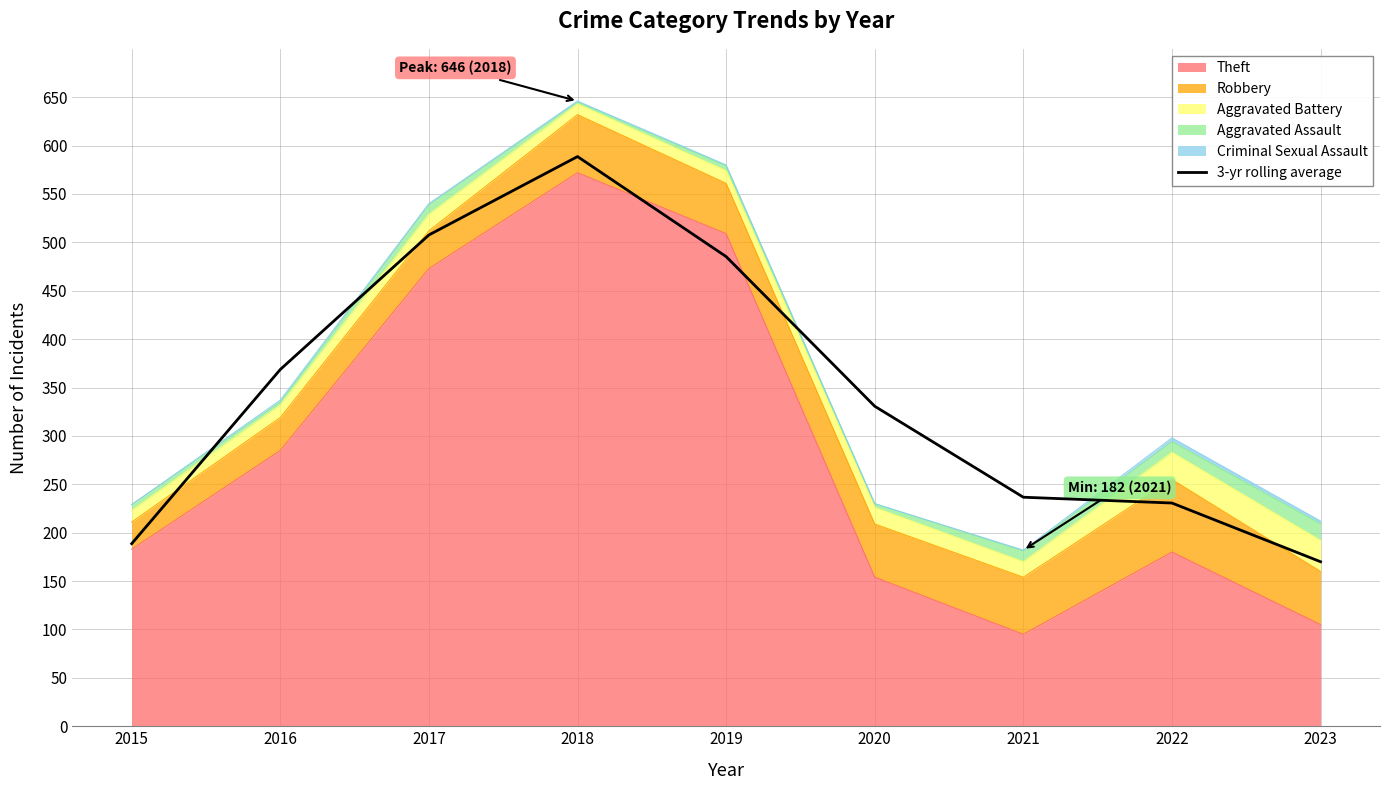

Reading left to right, extract all data points from this chart.

2015=188.7	2016=368.7	2017=507.7	2018=588.7	2019=485.3	2020=330.7	2021=236.7	2022=230.7	2023=170.0